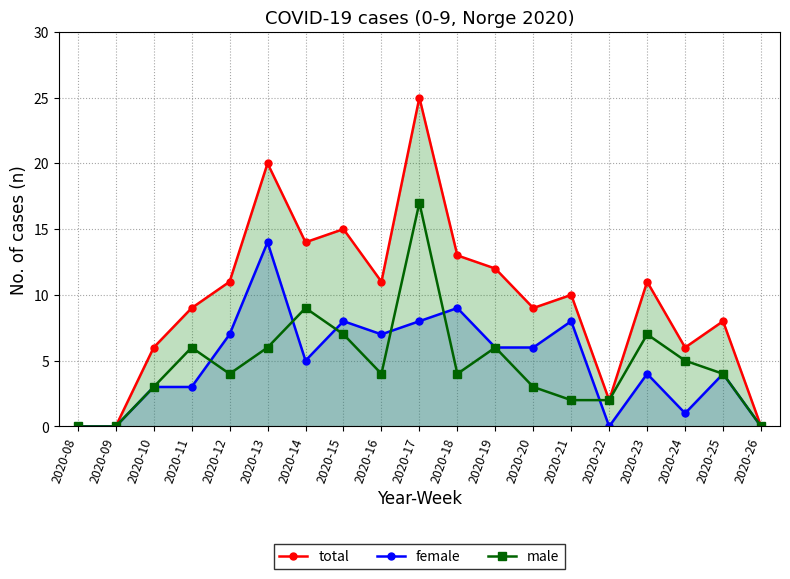

Reading right to left, what are all the values shown in this chart?

total: 2020-26=0	2020-25=8	2020-24=6	2020-23=11	2020-22=2	2020-21=10	2020-20=9	2020-19=12	2020-18=13	2020-17=25	2020-16=11	2020-15=15	2020-14=14	2020-13=20	2020-12=11	2020-11=9	2020-10=6	2020-09=0	2020-08=0
female: 2020-26=0	2020-25=4	2020-24=1	2020-23=4	2020-22=0	2020-21=8	2020-20=6	2020-19=6	2020-18=9	2020-17=8	2020-16=7	2020-15=8	2020-14=5	2020-13=14	2020-12=7	2020-11=3	2020-10=3	2020-09=0	2020-08=0
male: 2020-26=0	2020-25=4	2020-24=5	2020-23=7	2020-22=2	2020-21=2	2020-20=3	2020-19=6	2020-18=4	2020-17=17	2020-16=4	2020-15=7	2020-14=9	2020-13=6	2020-12=4	2020-11=6	2020-10=3	2020-09=0	2020-08=0